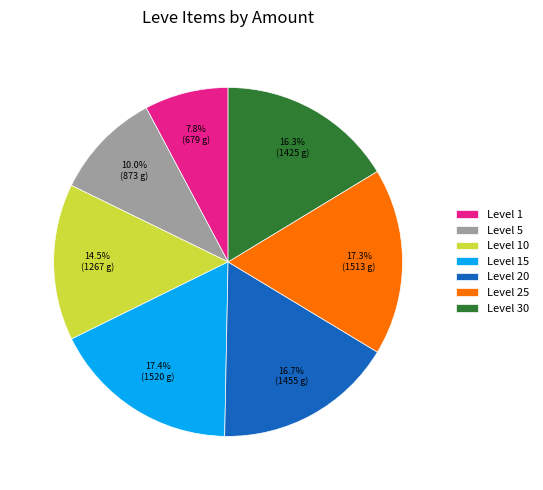

How many segments does this pie chart have?

7